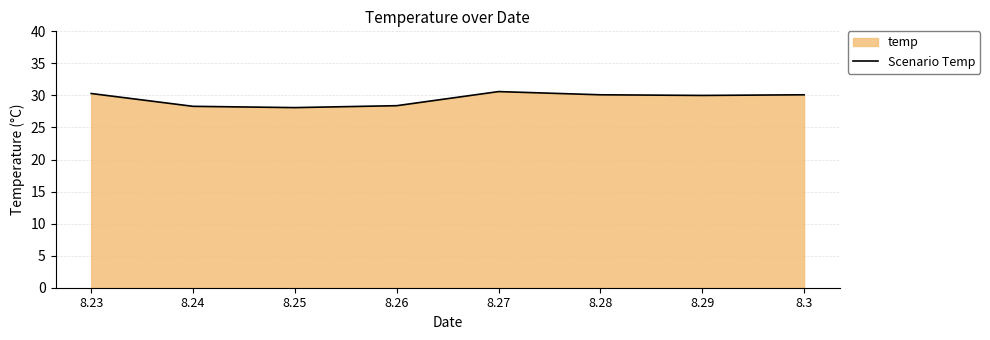

Rank the categories by value from lowest to highest.

8.25, 8.24, 8.26, 8.29, 8.28, 8.3, 8.23, 8.27